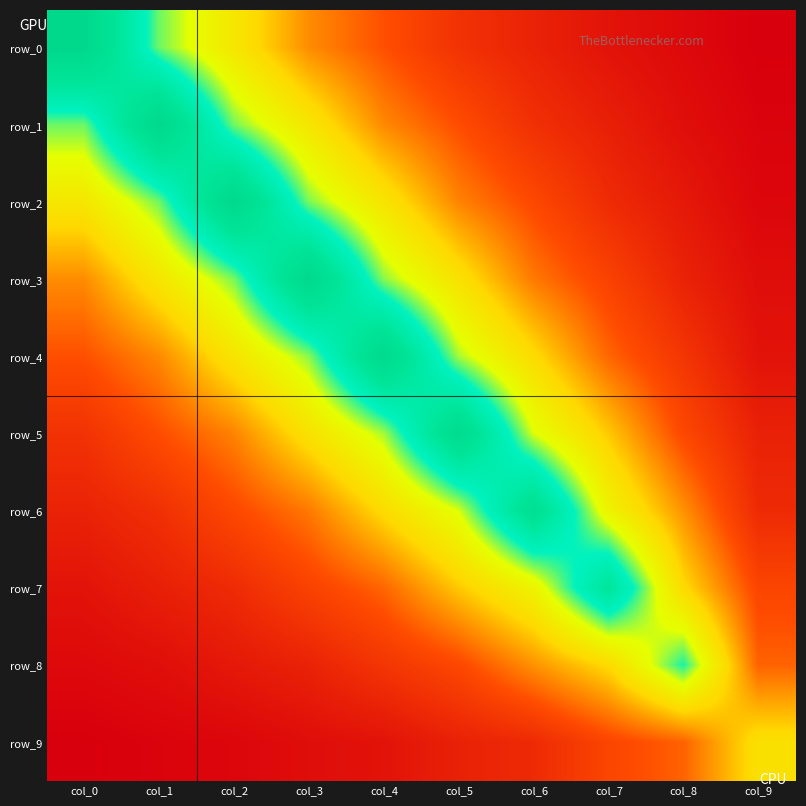

What value does the row_3 series have at col_4?

4.0